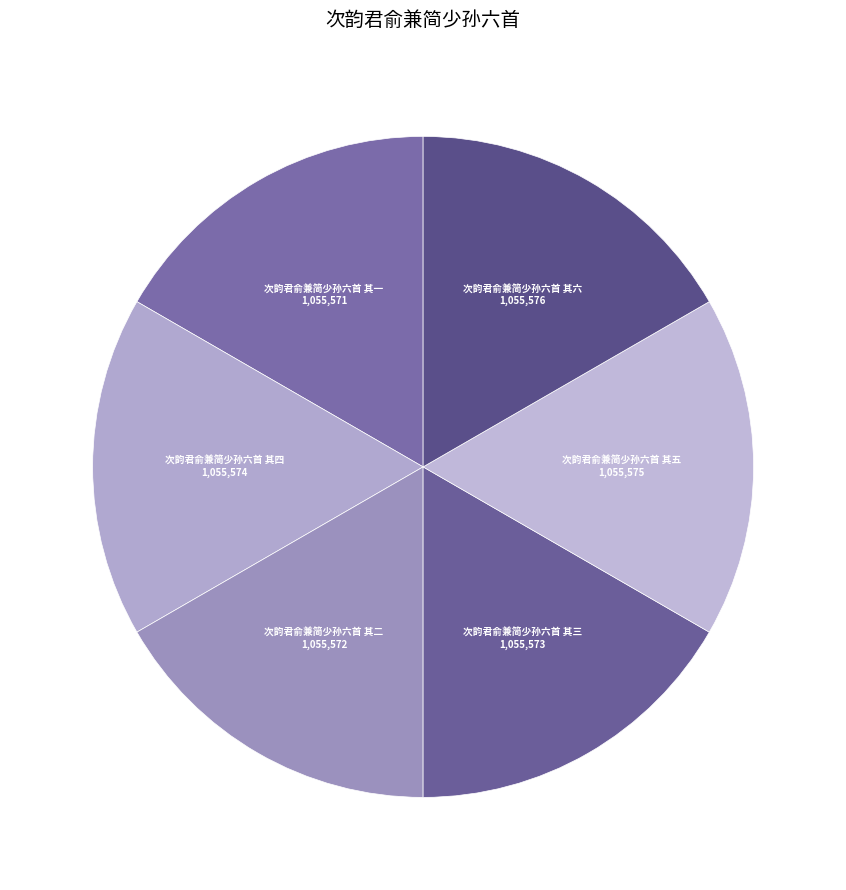

What is the ratio of the value at 次韵君俞兼简少孙六首 其二 to the value at 次韵君俞兼简少孙六首 其五?

1.0